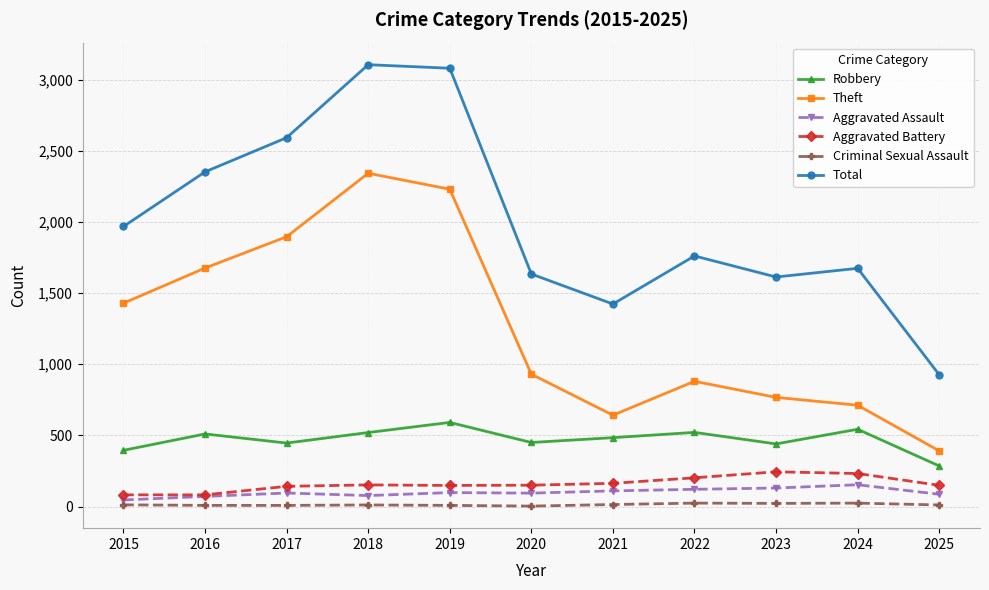

At which label does Criminal Sexual Assault first exceed 11?

2015